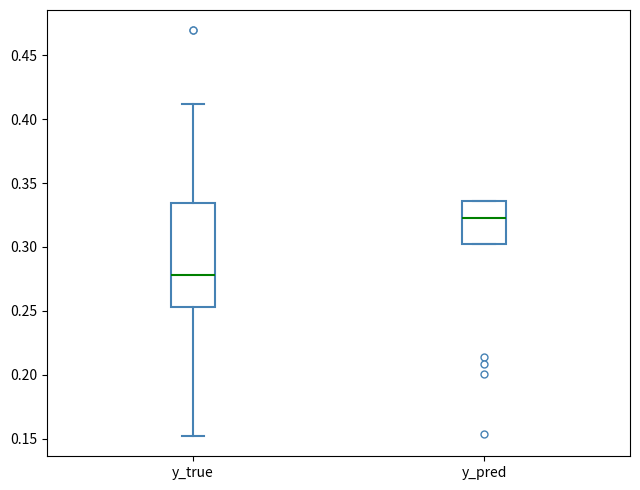

Reading left to right, transcribe this box plot: for each box, give where its median line is, the range the box spans, and where its two whiskers end, as read against the y-axis. The values are not printed on the chart, so give them approximately, as read against the axis.

y_true: median 0.280, box 0.255 to 0.335, whiskers 0.150 to 0.410
y_pred: median 0.325, box 0.300 to 0.335, whiskers 0.300 to 0.335